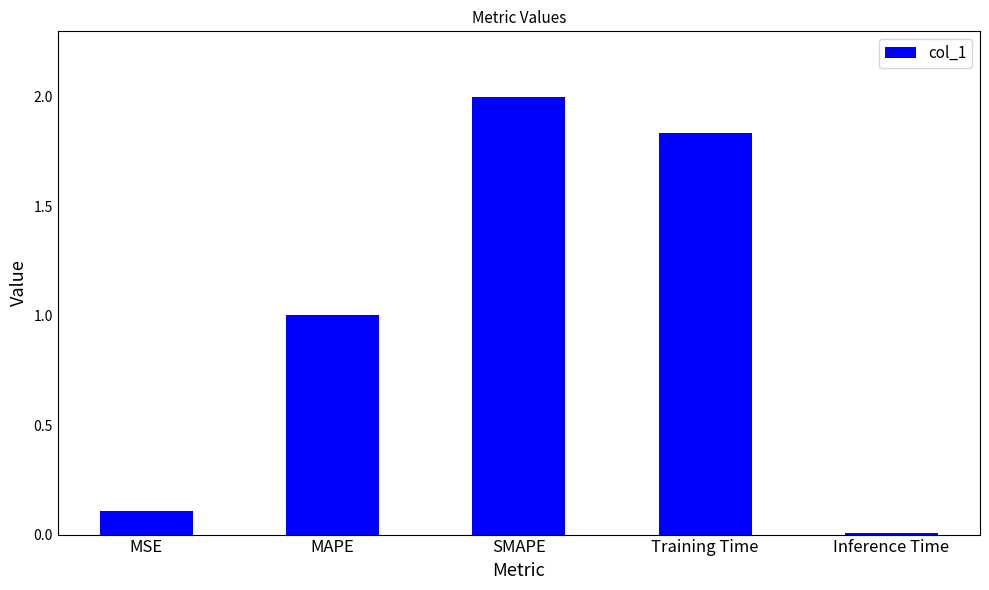

Rank the categories by value from highest to lowest.

SMAPE, Training Time, MAPE, MSE, Inference Time